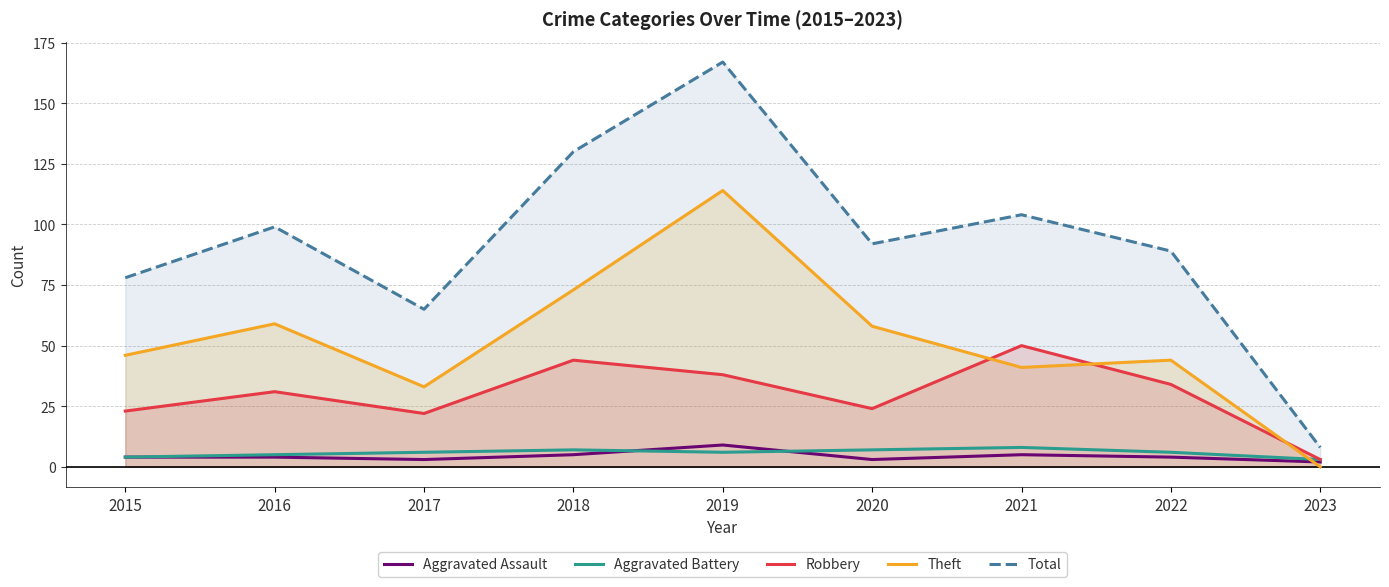

How many lines are shown in the chart?

5